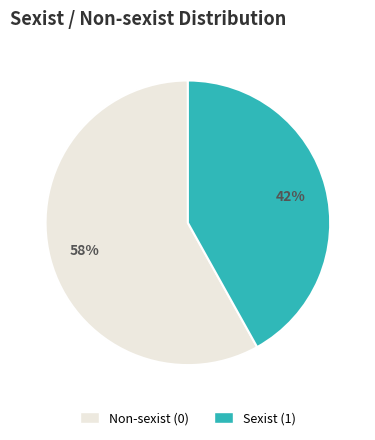

True or false: Sexist (1) accounts for 42% of the total.

True